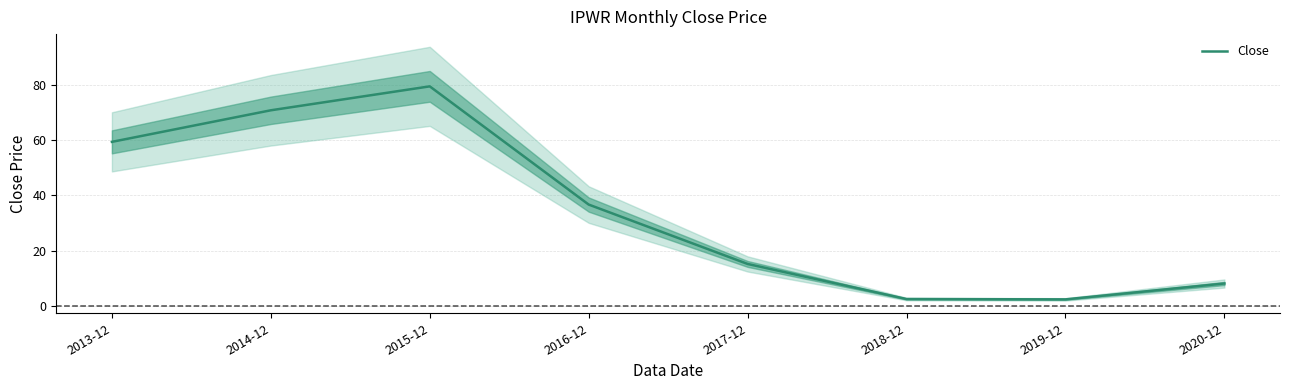

What is the difference between the maximum and minimum values?

77.0